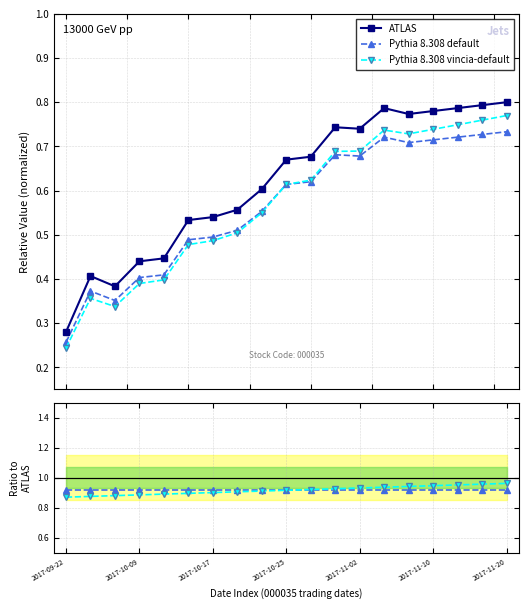

At how many categories does at least one series exceed 0?

19